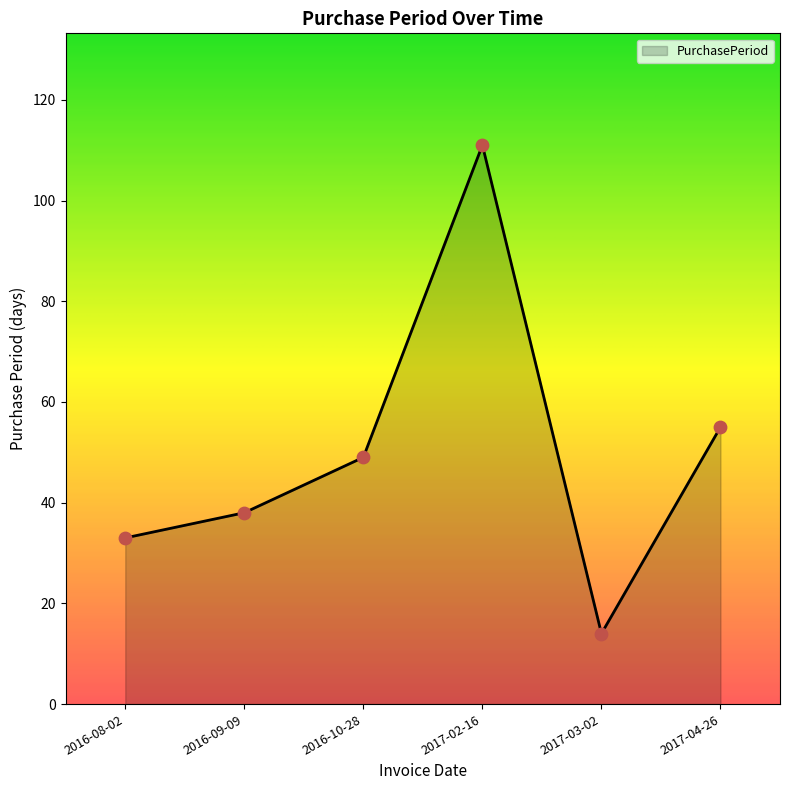

What is the change in value from 2017-02-16 to 2017-03-02?

-97